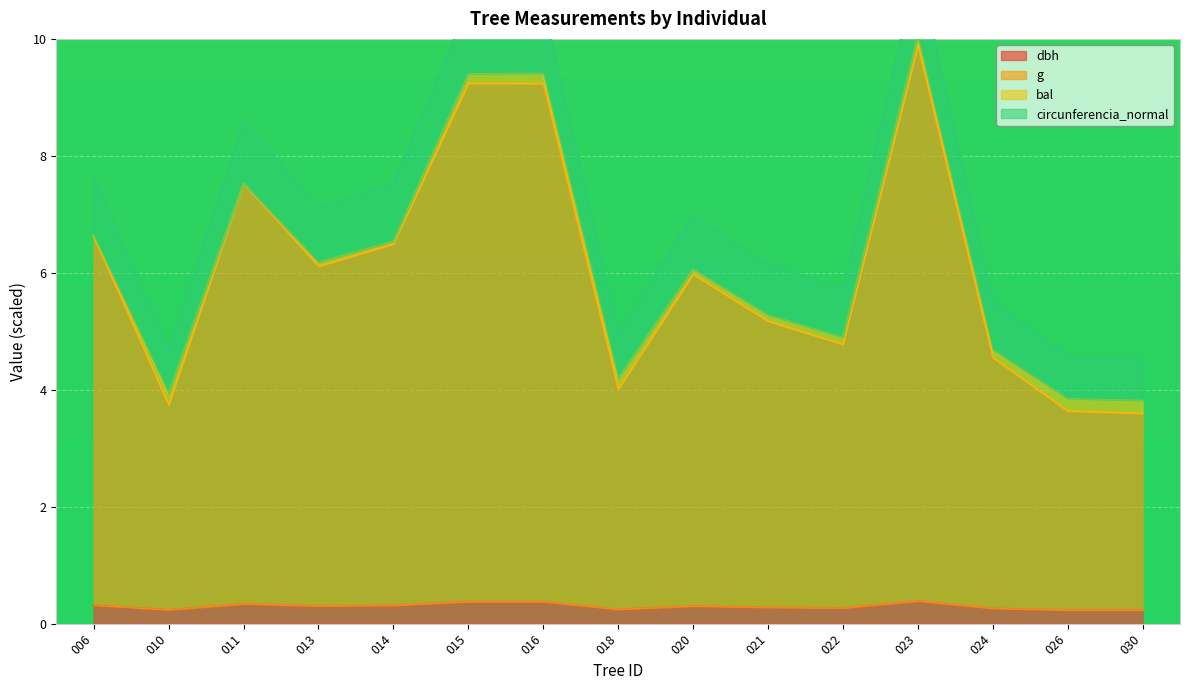

Which series has the largest range (max minus min)?

circunferencia_normal